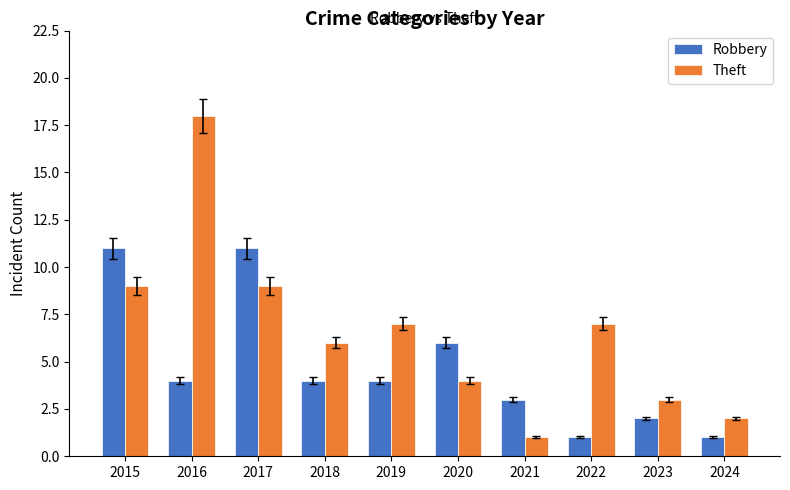

At which label does Theft reach its peak?

2016